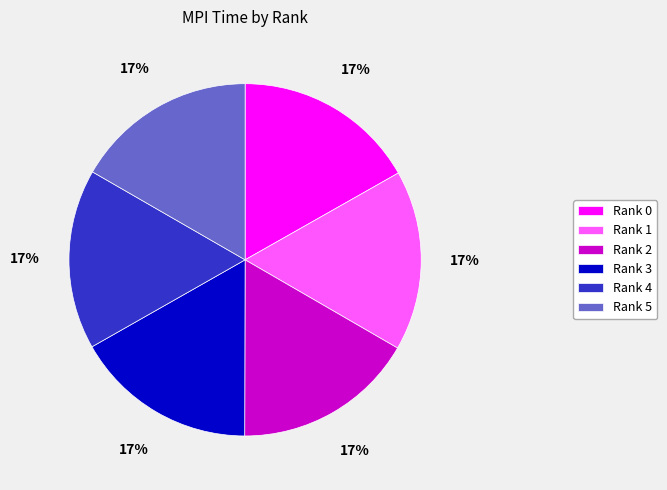

Count the number of slices in the pie.

6